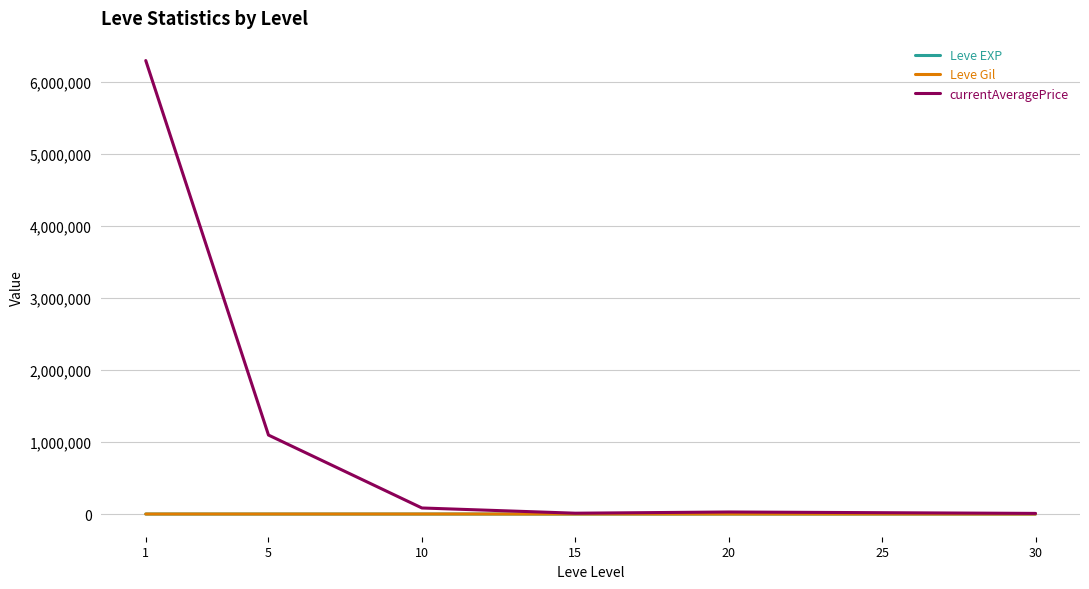

Which series has the largest total across all categories?

currentAveragePrice